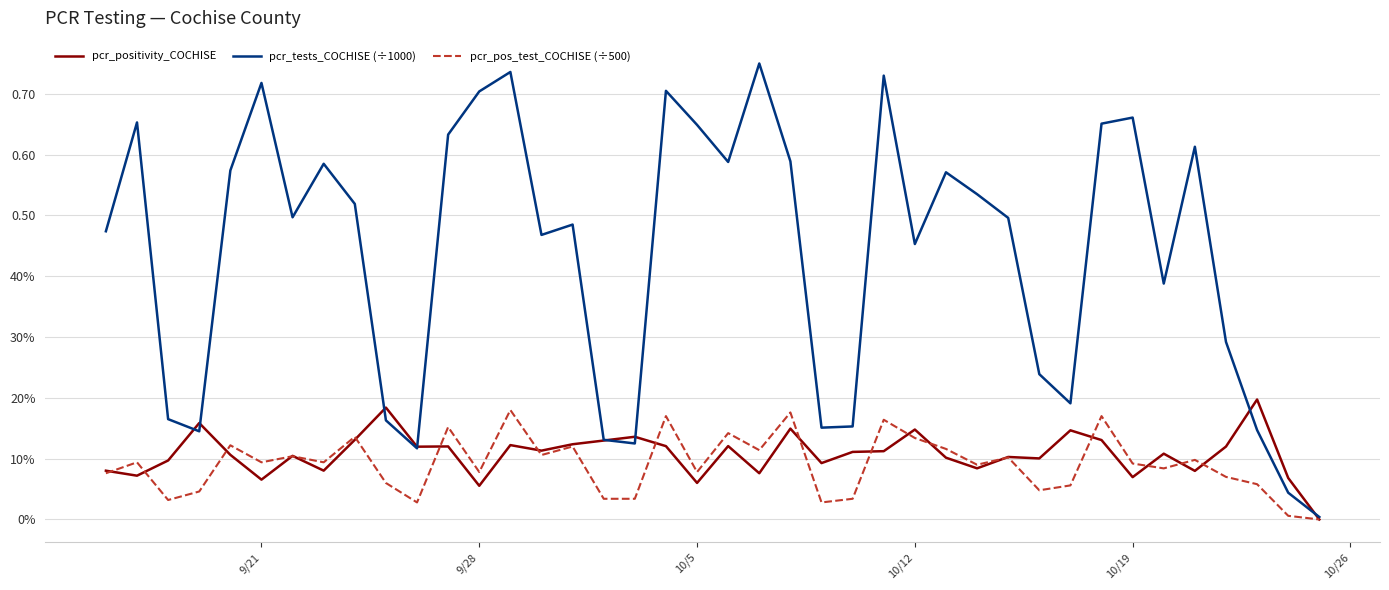

Reading left to right, extract all data points from this chart.

pcr_positivity_COCHISE: 0.1	0.1	0.1	0.2	0.1	0.1	0.1	0.1	0.1	0.2	0.1	0.1	0.1	0.1	0.1	0.1	0.1	0.1	0.1	0.1	0.1	0.1	0.1	0.1	0.1	0.1	0.1	0.1	0.1	0.1	0.1	0.1	0.1	0.1	0.1	0.1	0.1	0.2	0.1	0.0
pcr_tests_COCHISE (÷1000): 0.5	0.7	0.2	0.1	0.6	0.7	0.5	0.6	0.5	0.2	0.1	0.6	0.7	0.7	0.5	0.5	0.1	0.1	0.7	0.6	0.6	0.8	0.6	0.2	0.2	0.7	0.5	0.6	0.5	0.5	0.2	0.2	0.7	0.7	0.4	0.6	0.3	0.1	0.0	0.0
pcr_pos_test_COCHISE (÷500): 0.1	0.1	0.0	0.0	0.1	0.1	0.1	0.1	0.1	0.1	0.0	0.2	0.1	0.2	0.1	0.1	0.0	0.0	0.2	0.1	0.1	0.1	0.2	0.0	0.0	0.2	0.1	0.1	0.1	0.1	0.0	0.1	0.2	0.1	0.1	0.1	0.1	0.1	0.0	0.0